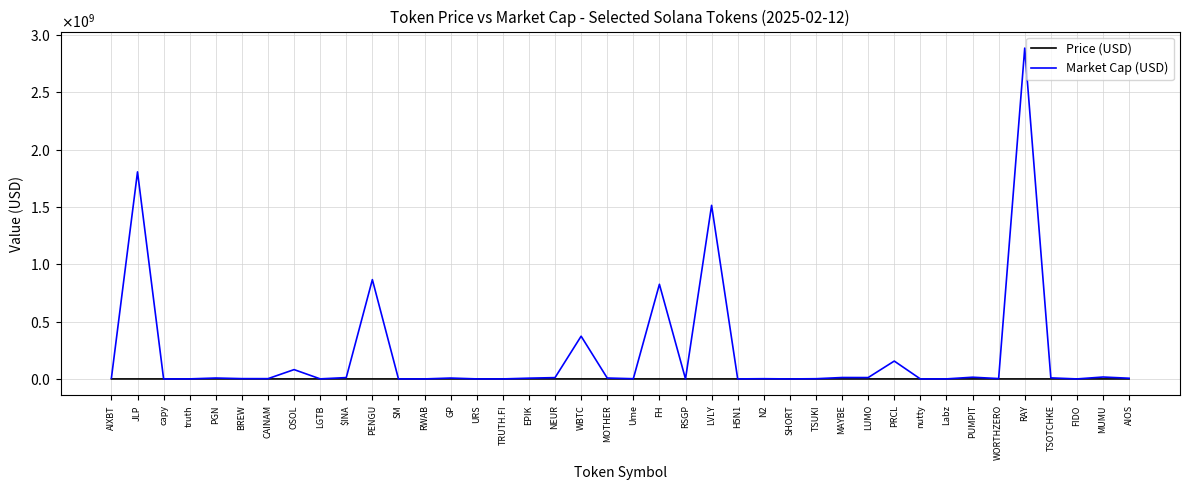

Reading left to right, transcribe all the data shown in this chart.

Price (USD): AIXBT=0.3	JLP=4.4	capy=0.0	truth=0.0	PGN=0.0	BREW=0.0	CAINAM=0.0	OSOL=0.1	LGTB=0.0	$INA=0.0	PENGU=0.0	SM=0.0	RWAB=0.0	GP=0.1	URS=0.0	TRUTH.FI=0.0	EPIK=0.0	NEUR=0.0	WBTC=96104.3	MOTHER=0.0	Ume=0.0	FH=9.5	RSGP=0.0	LVLY=3.4	H5N1=0.0	N2=0.0	SHORT=0.0	TSUKI=0.0	MAYBE=0.0	LUMO=0.0	PRCL=0.2	nutty=0.0	Labz=0.0	PUMPIT=0.0	WORTHZERO=0.0	RAY=5.2	TSOTCHKE=0.0	FIDO=0.0	MUMU=0.0	AIOS=0.0
Market Cap (USD): AIXBT=8078506.8	JLP=1806632641.8	capy=17383.5	truth=475553.3	PGN=8013420.7	BREW=2648115.1	CAINAM=2475305.9	OSOL=81319933.2	LGTB=585493.9	$INA=11751241.2	PENGU=866393859.5	SM=220340.5	RWAB=126297.4	GP=7749821.2	URS=254097.6	TRUTH.FI=126755.8	EPIK=6670904.4	NEUR=11493320.9	WBTC=372922039.9	MOTHER=7859035.1	Ume=1782987.1	FH=825806004.9	RSGP=257774.3	LVLY=1514605219.9	H5N1=170357.7	N2=1954489.0	SHORT=9630.2	TSUKI=1845808.1	MAYBE=12368753.5	LUMO=11912326.5	PRCL=155831408.3	nutty=24199.1	Labz=392322.4	PUMPIT=14918620.6	WORTHZERO=3049547.6	RAY=2886598315.7	TSOTCHKE=9114493.3	FIDO=126710.6	MUMU=16662675.0	AIOS=6085990.6